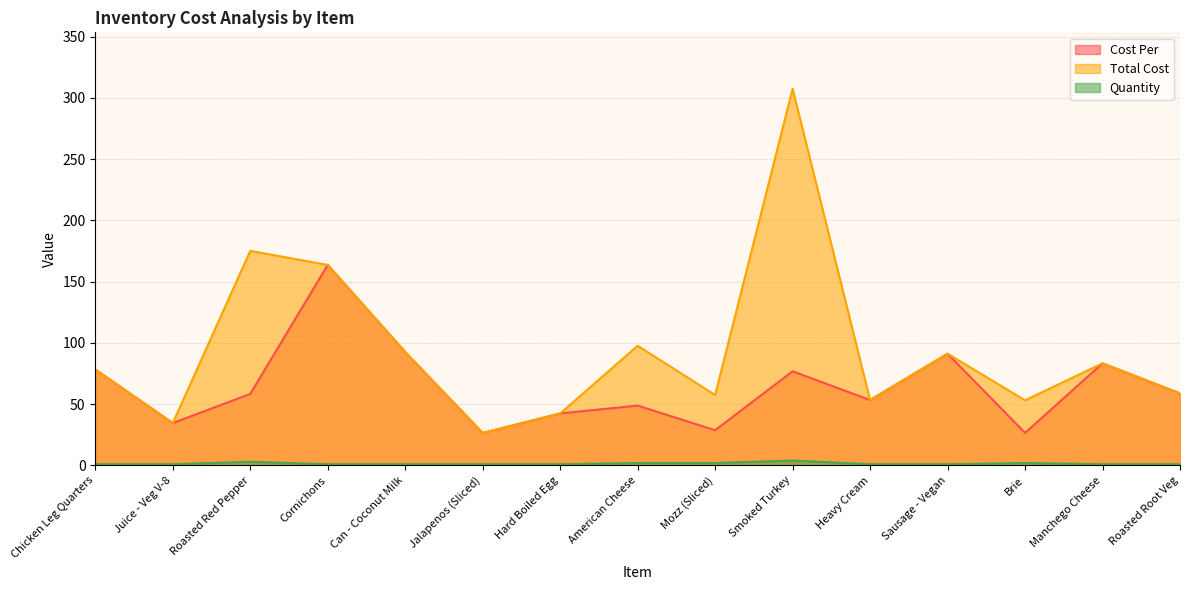

What is the spread (max minus min) of values at Sausage - Vegan?

90.2